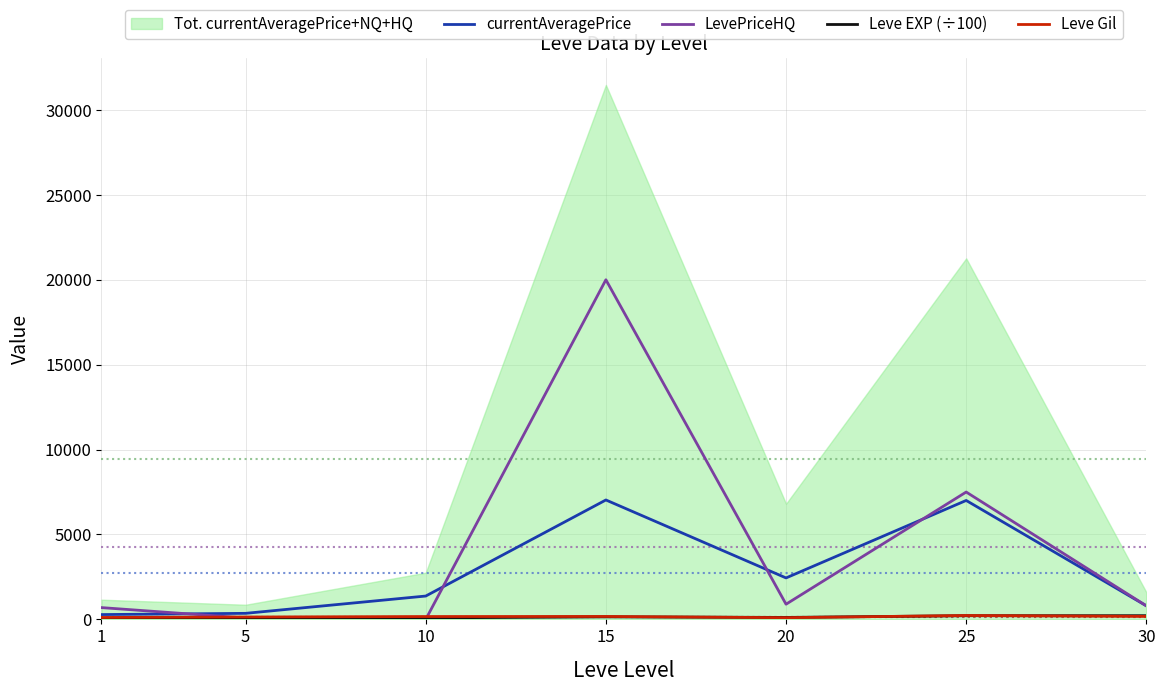

After their last crossing, which series has the higher values: LevePriceHQ or Leve EXP (÷100)?

LevePriceHQ